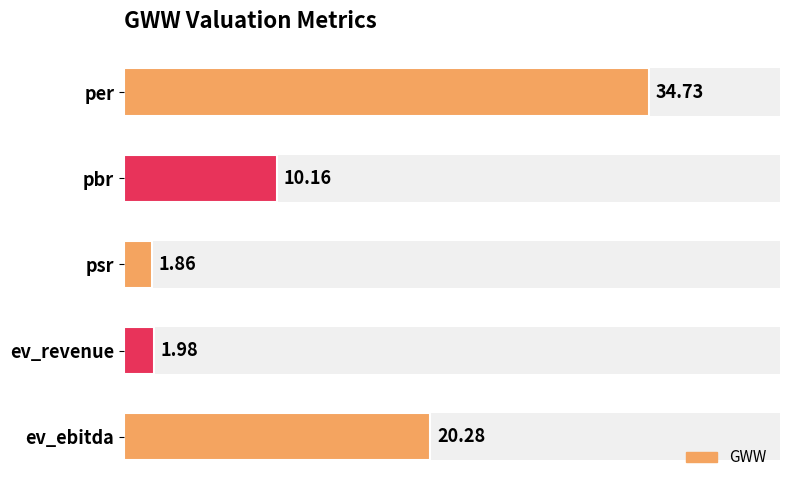

What is the difference between the second highest and minimum values?

18.4